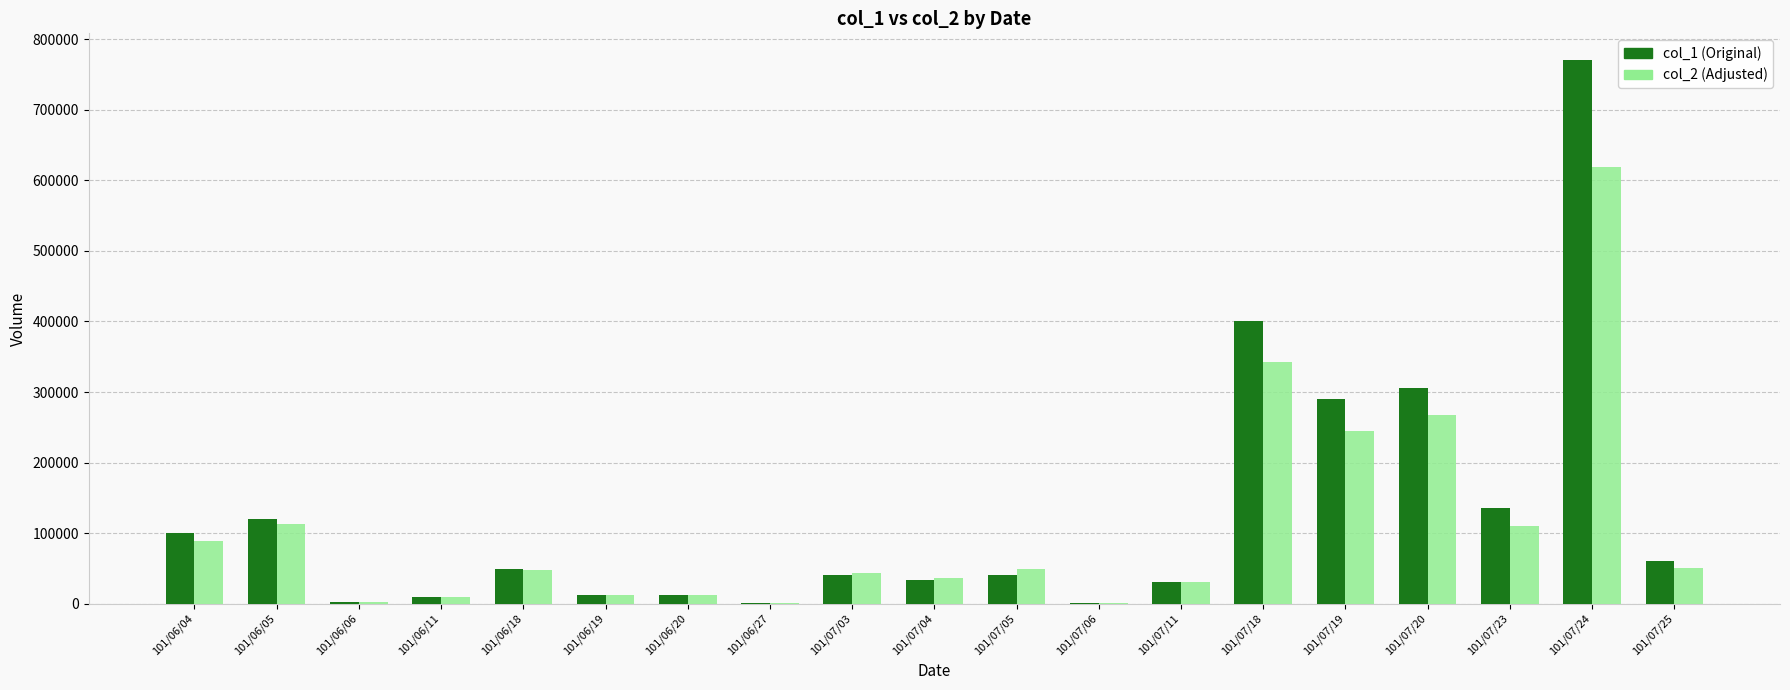

How many series are shown in this chart?

2